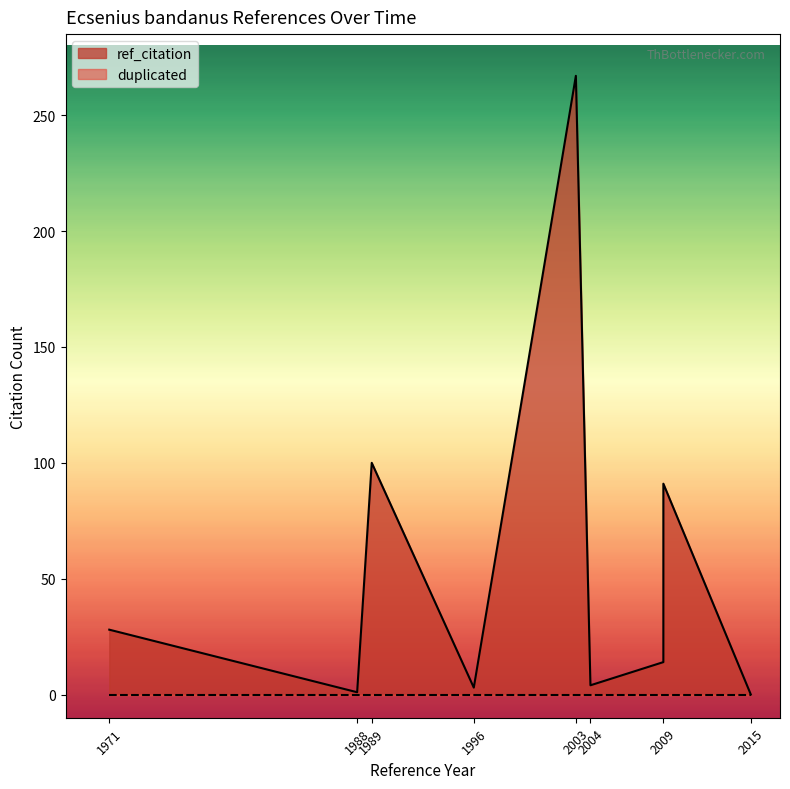

How many positive values are there?

8